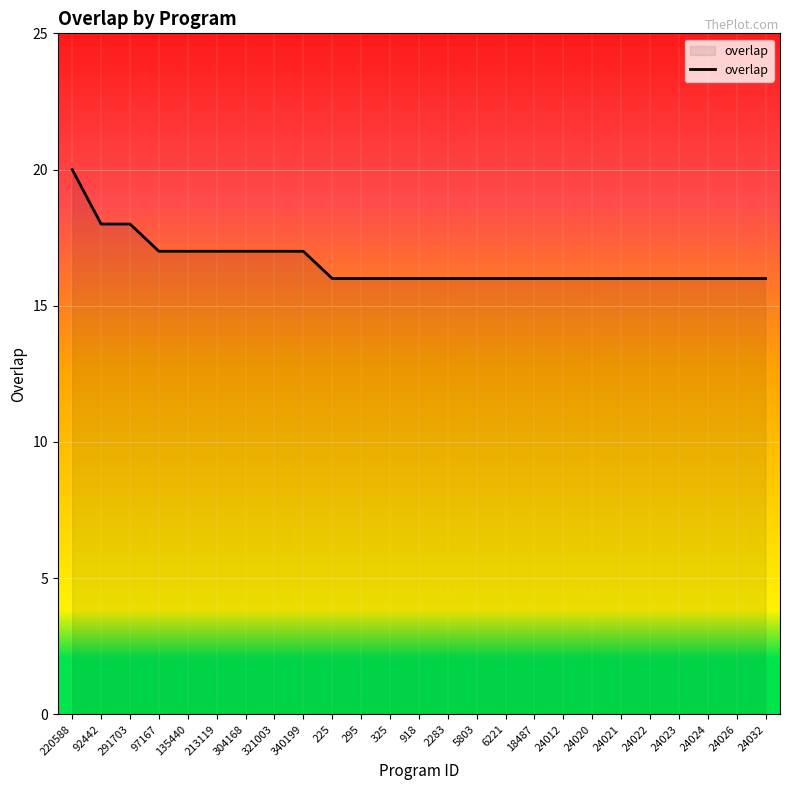

How many lines are shown in the chart?

1